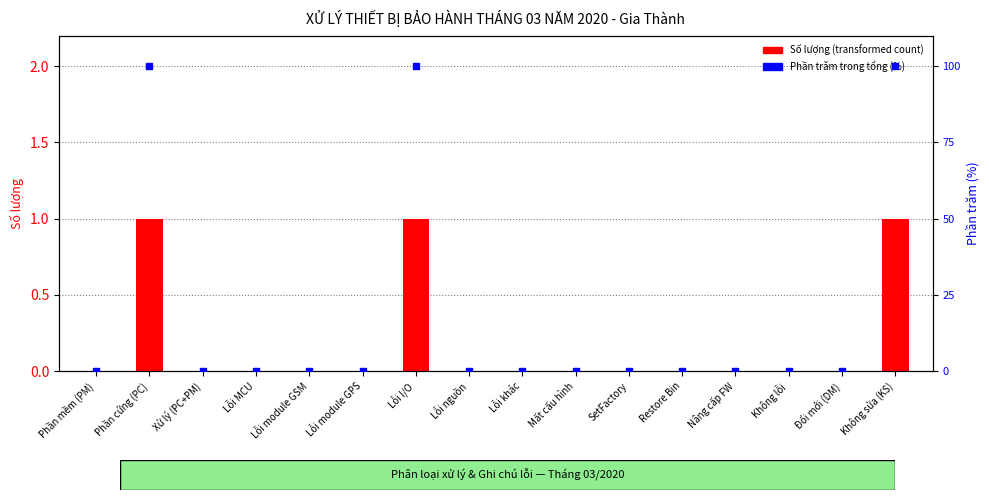

Is the value of Số lượng (transformed count) at Phần cứng (PC) greater than the value of Phần trăm trong tổng (%) at Lỗi MCU?

Yes